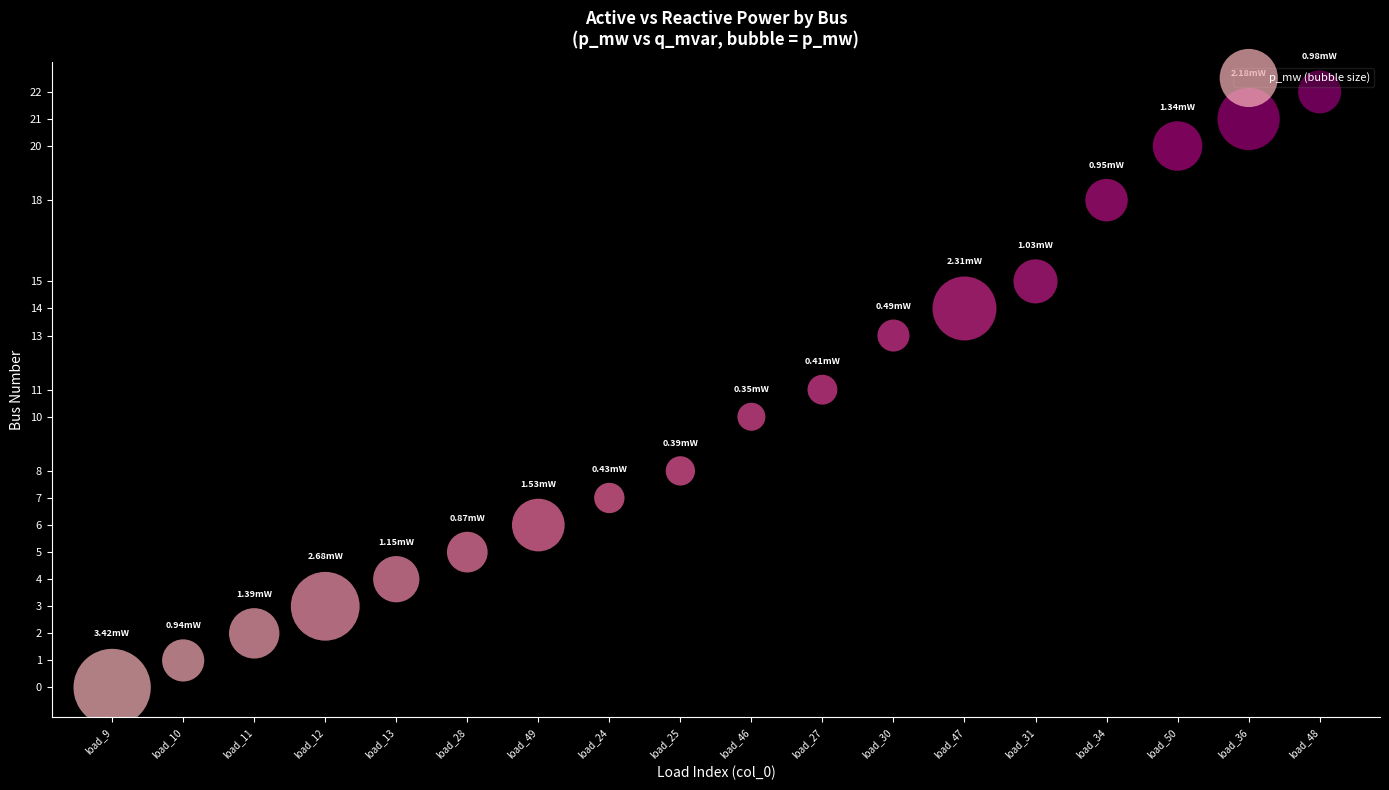

What is the range of Y values (max minus min)?

22